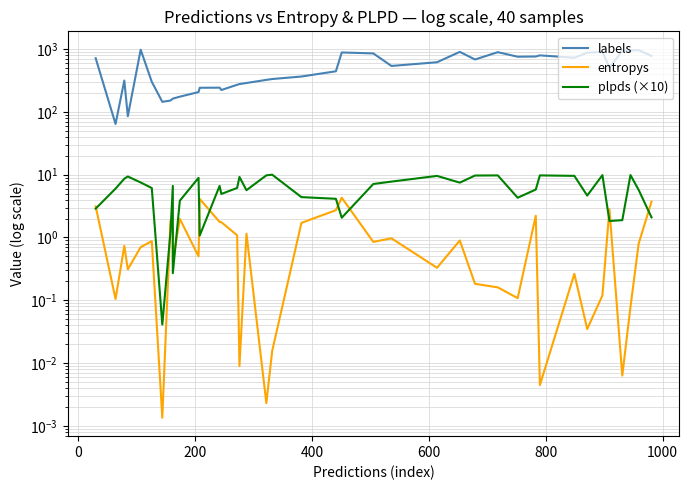

What are all the series names shown in the legend?

labels, entropys, plpds (×10)